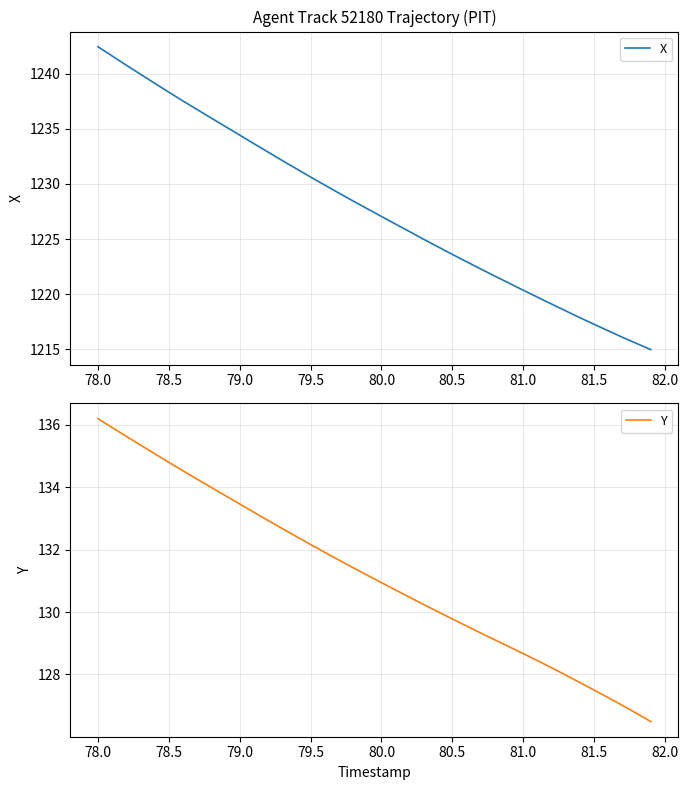

How many data points does each series have?

40